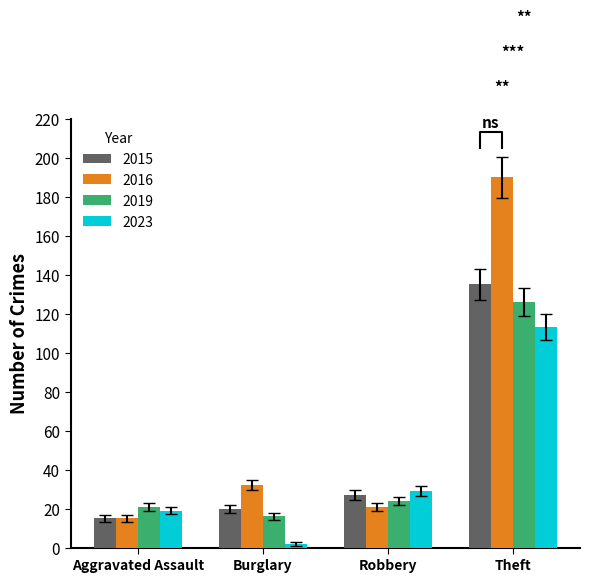

What is the sum of all 2023 values?

163